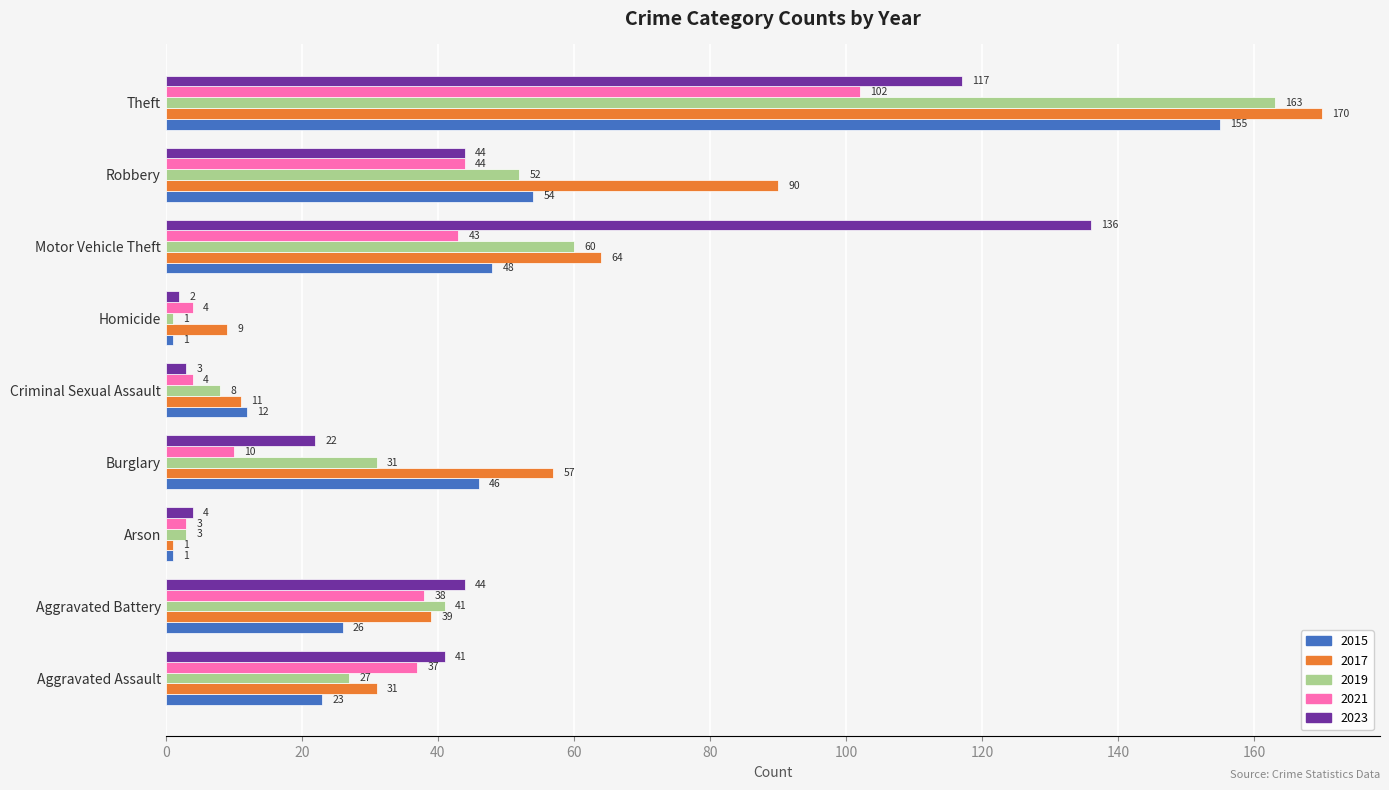

What is the average value of the 2015 series?

41